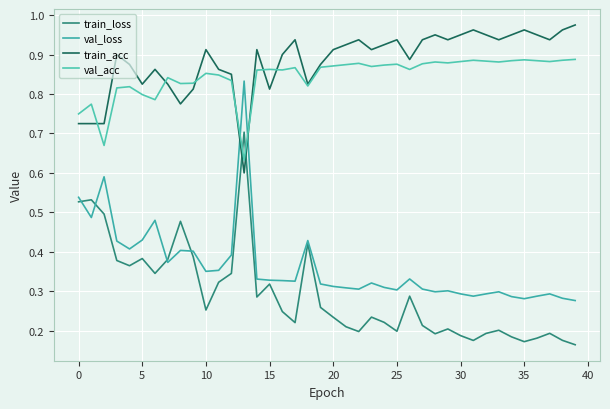

How many categories are shown in the chart?

40